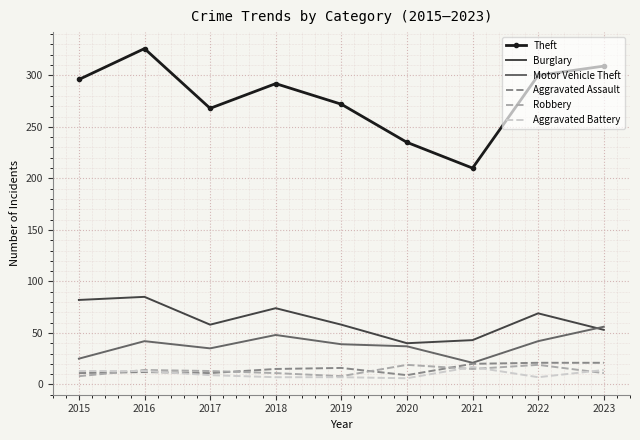

What is the average value of the Burglary series?

62